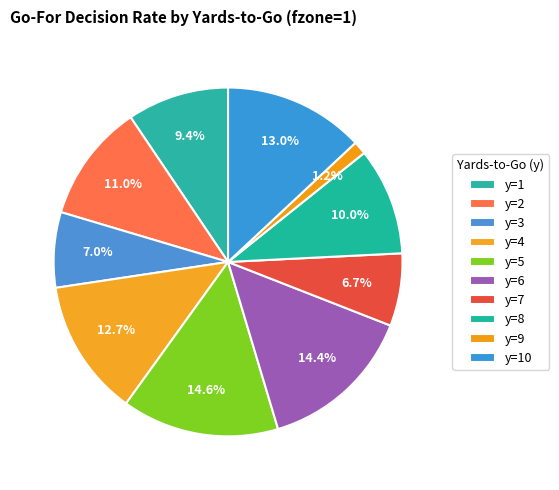

What percentage is the y=9 slice, to the nearest percent?

1%